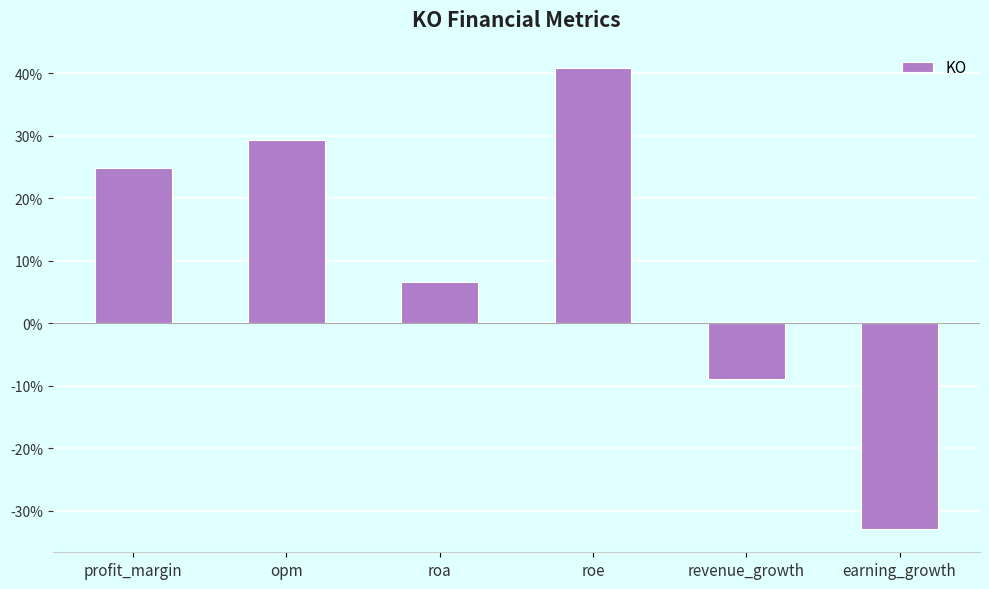

What is the maximum value shown in the chart?

40.8